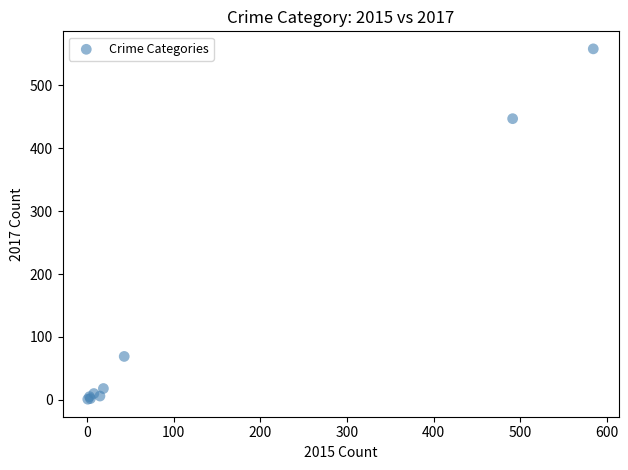

What Y value in the scatter plot is closest to 279?

447